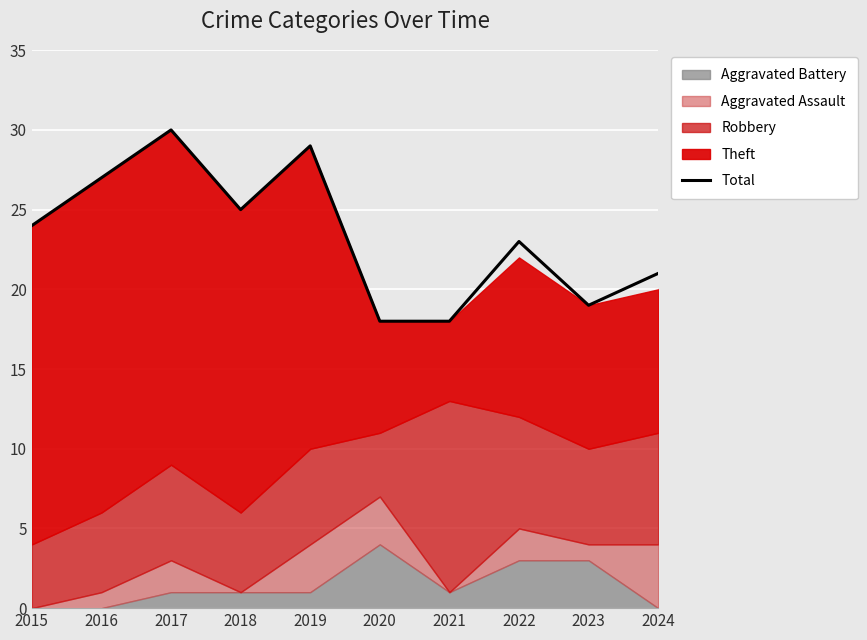

The chart shows a value of 29 at 2019. True or false?

True